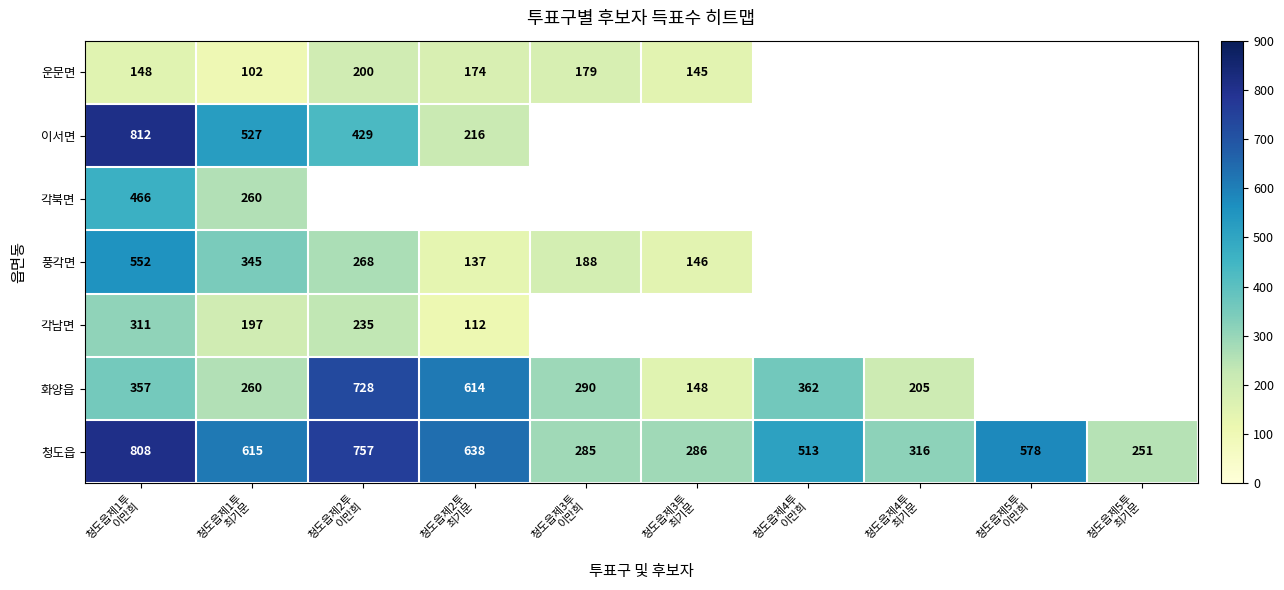

Which has a higher value, 청도읍제1투
최기문 or 청도읍제4투
최기문?

청도읍제1투
최기문